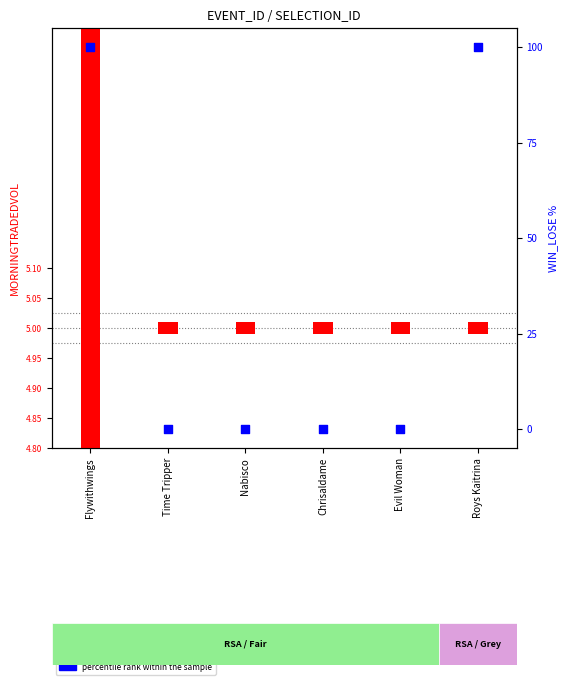

Which has a higher value, Nabisco or Time Tripper?

Nabisco